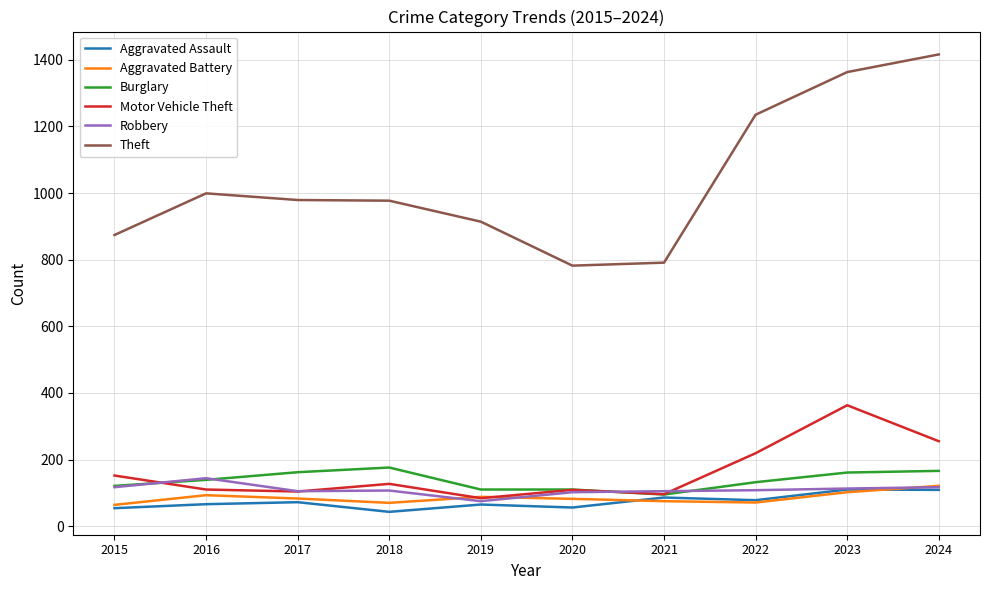

The Aggravated Battery series shows 75 at 2021. True or false?

True